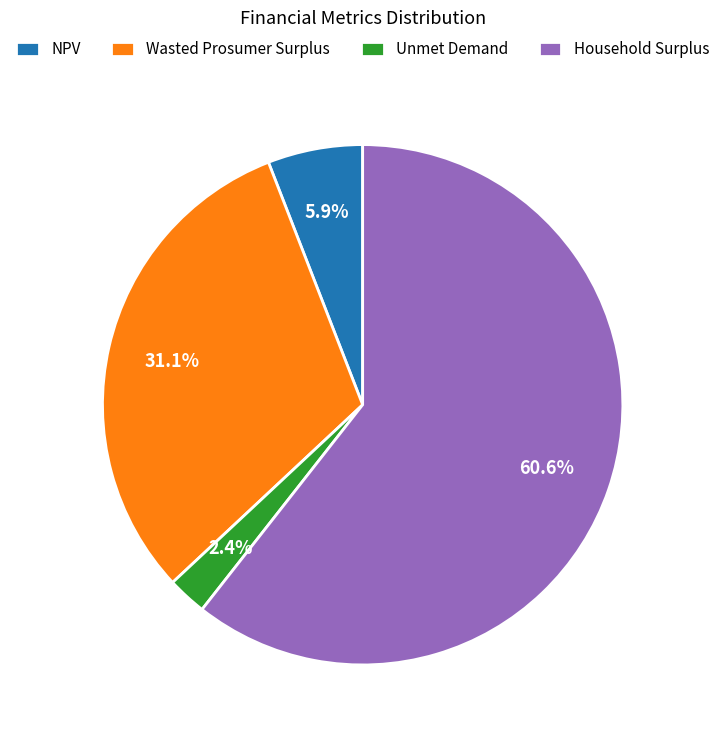

To the nearest percent, what is the average slice percentage?

25%